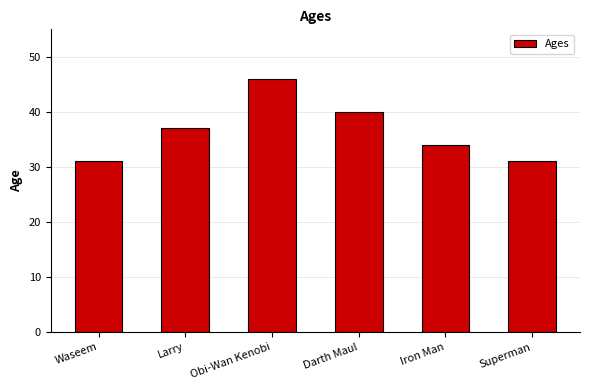

Reading left to right, list all the values displayed in this chart.

31	37	46	40	34	31